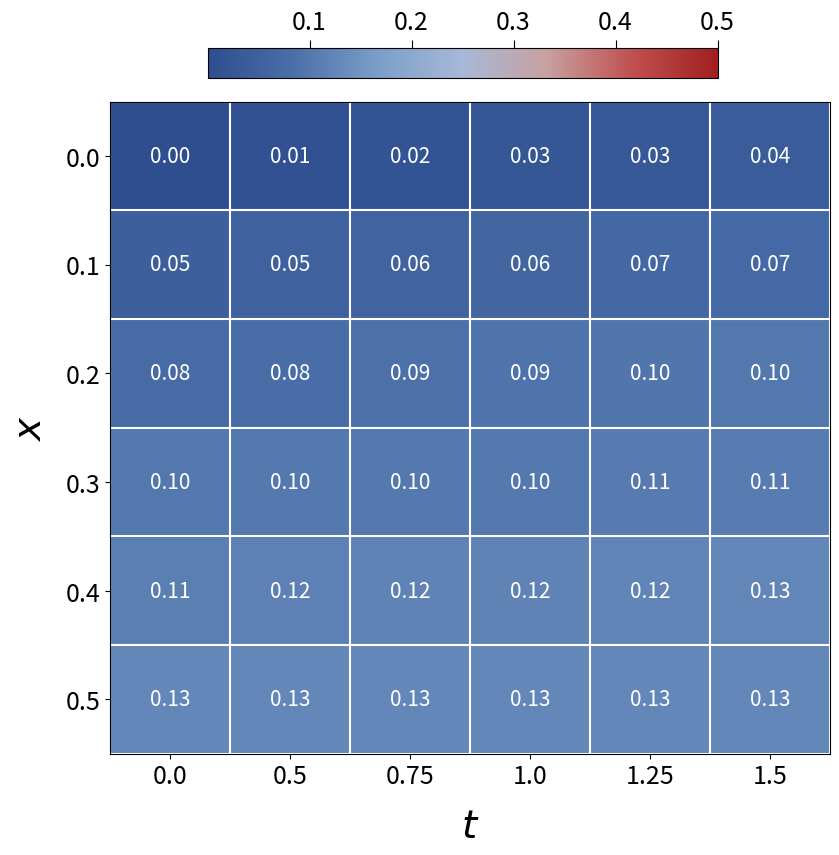

Is the value of 0.3 at 0.5 greater than the value of 0.0 at 0.75?

Yes